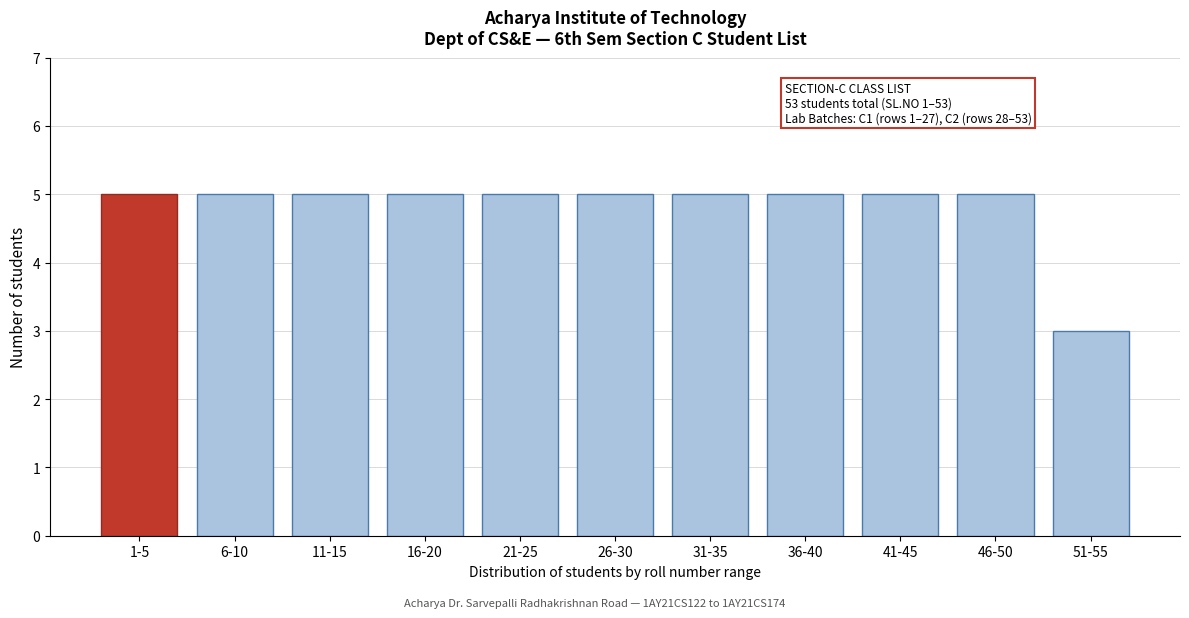

Reading left to right, what are all the values shown in this chart?

1-5=5	6-10=5	11-15=5	16-20=5	21-25=5	26-30=5	31-35=5	36-40=5	41-45=5	46-50=5	51-55=3